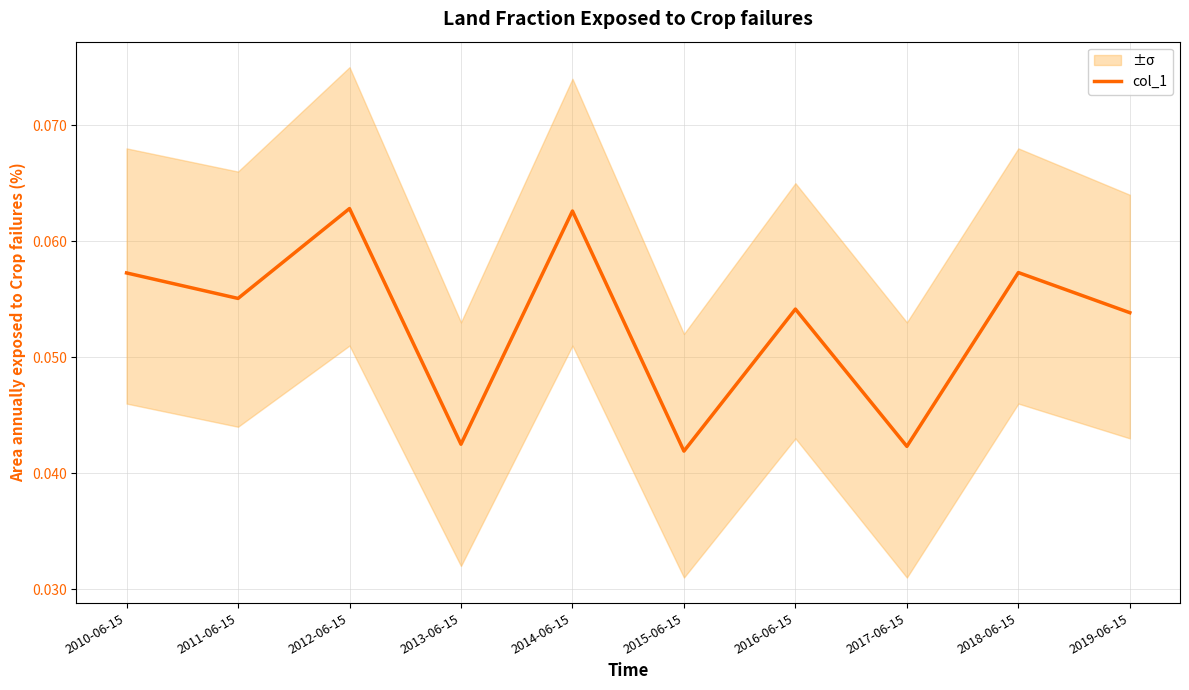

At which label is the value closest to 0?

2015-06-15